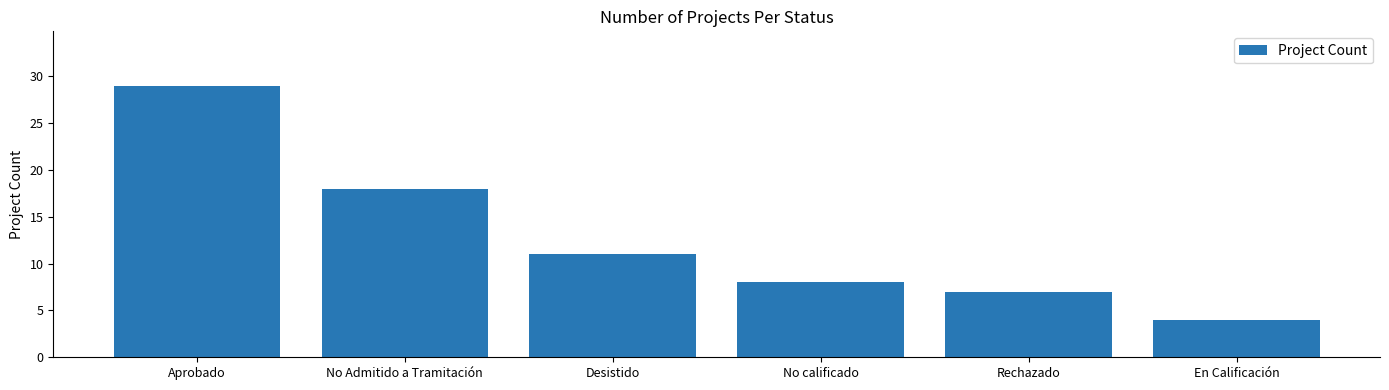

What is the average value?

13